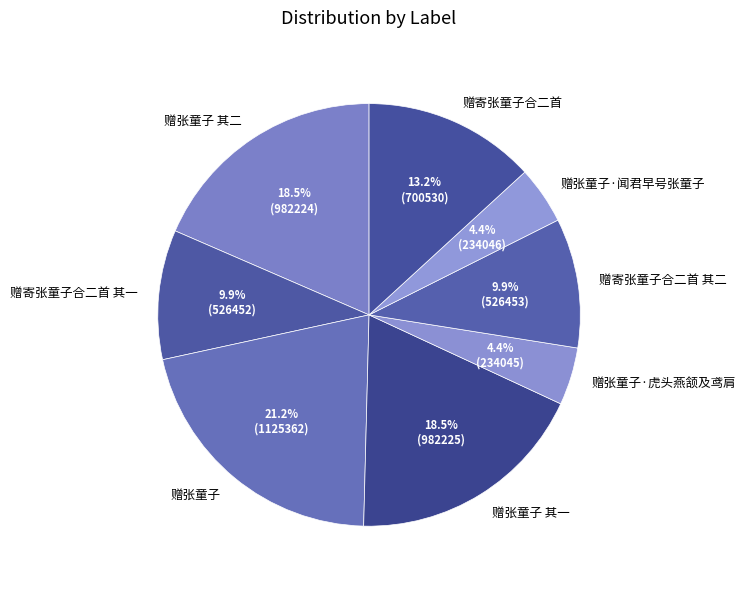

The 赠寄张童子合二首 slice represents 25% of the pie. True or false?

False